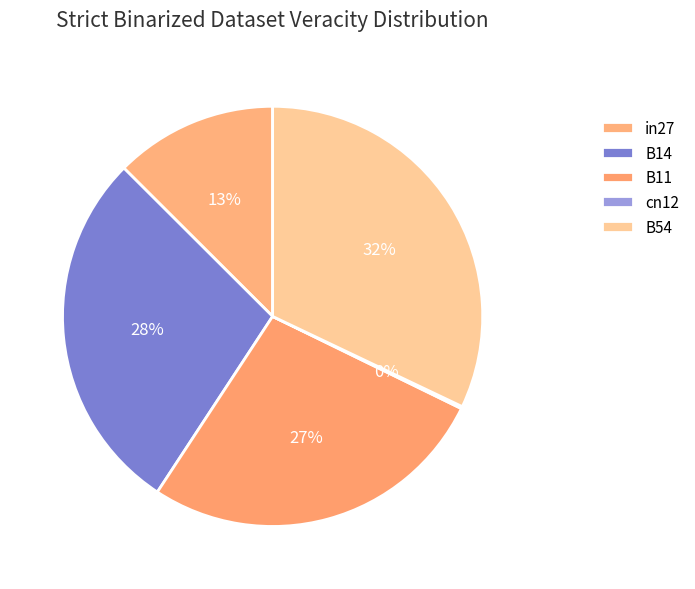

Does in27 account for over 50% of the chart?

No